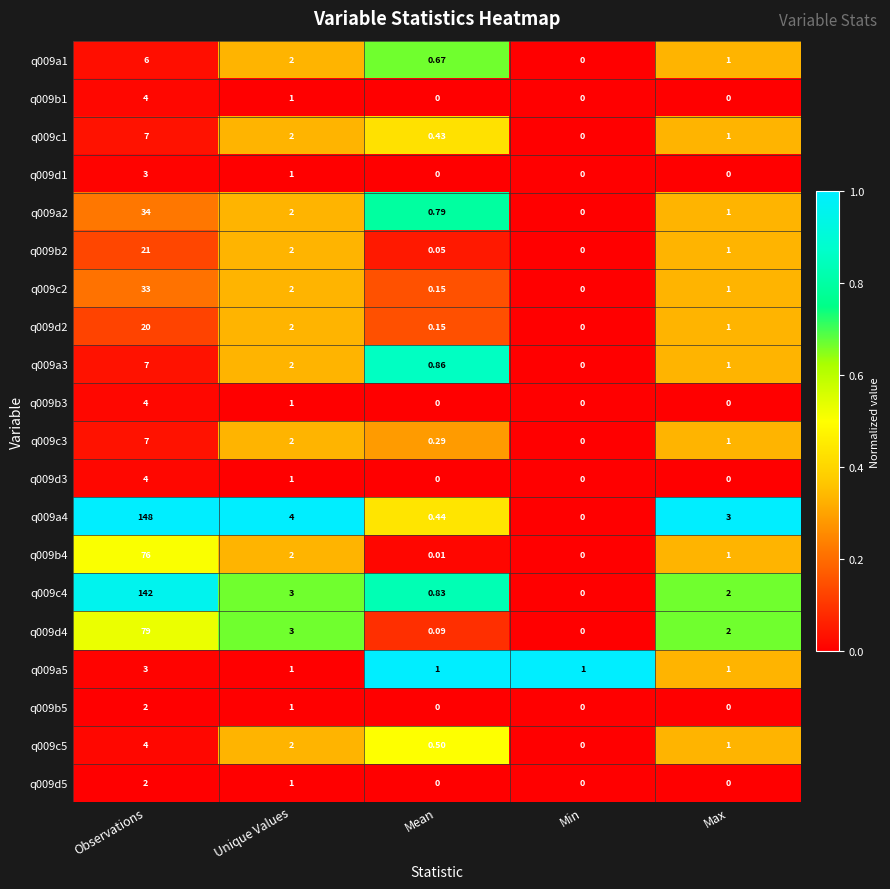

At which label does q009c5 reach its minimum?

Min